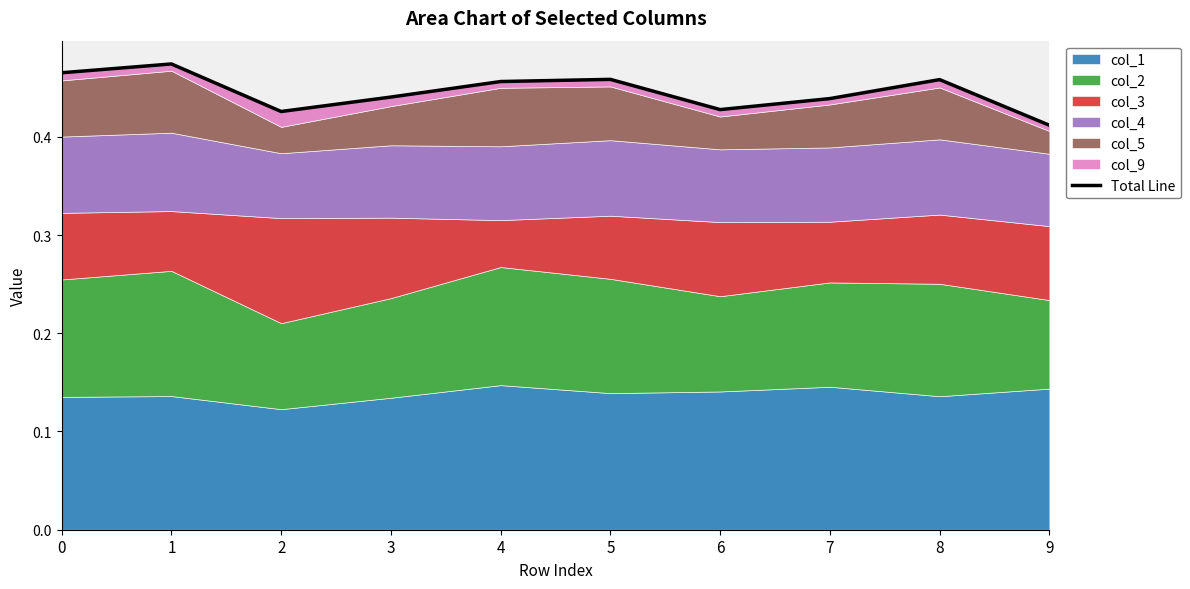

Rank the categories by value from lowest to highest.

9, 2, 6, 7, 3, 4, 8, 5, 0, 1